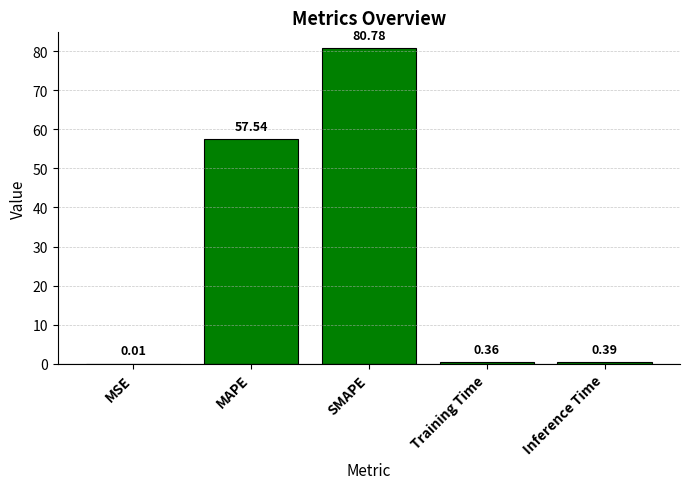

What is the difference between the values at MSE and SMAPE?

80.8